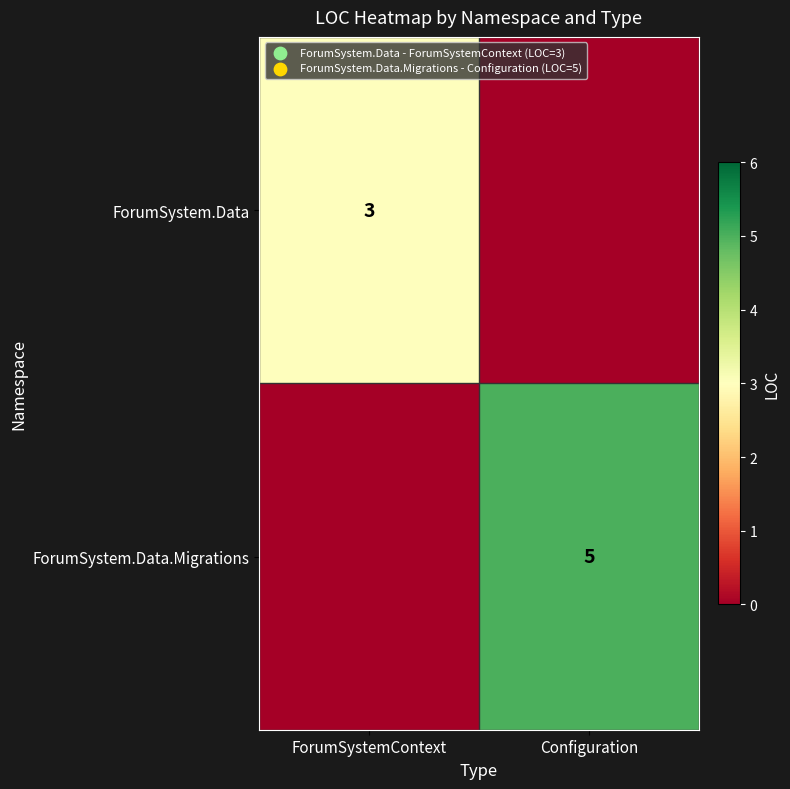

What is the maximum value shown in the chart?

5